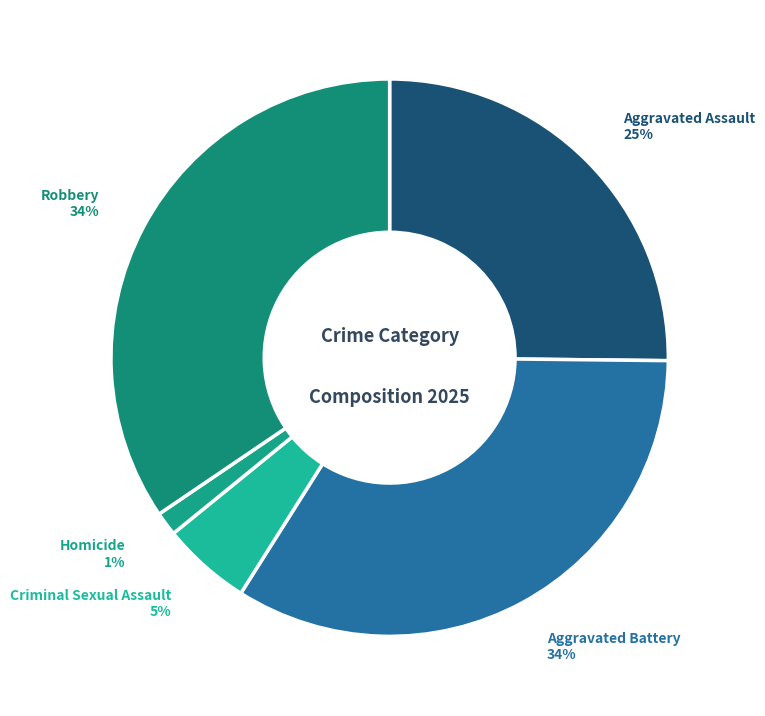

What is the smallest slice in the pie chart?

Homicide